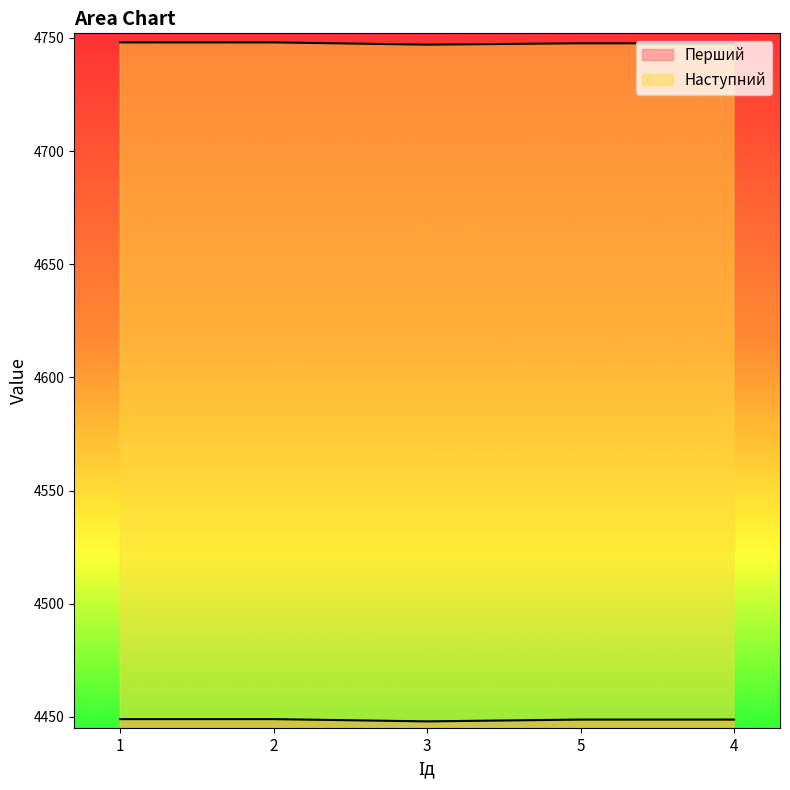

The Наступний series shows 6443.0 at 2. True or false?

False